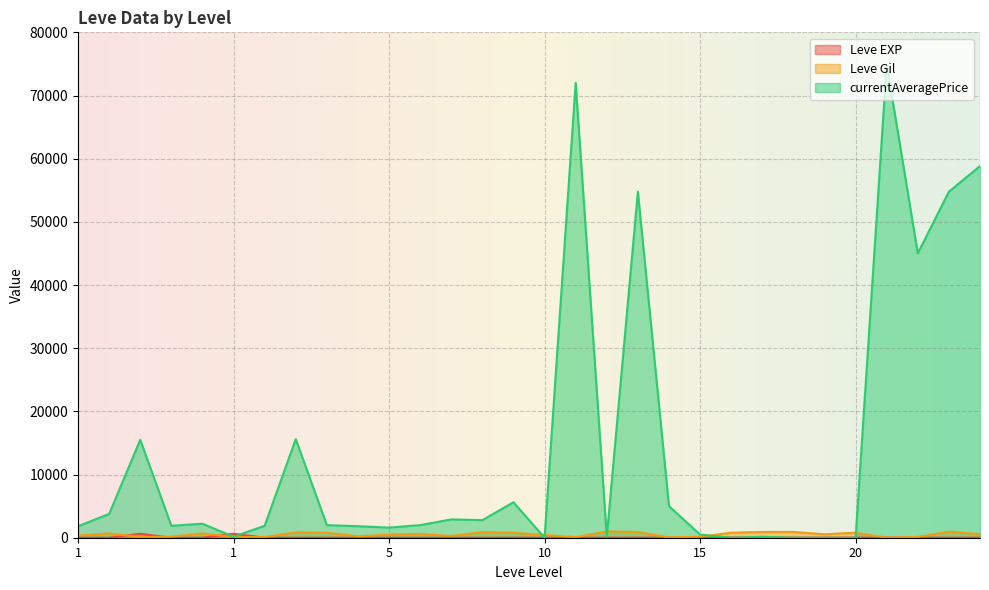

How many lines are shown in the chart?

3